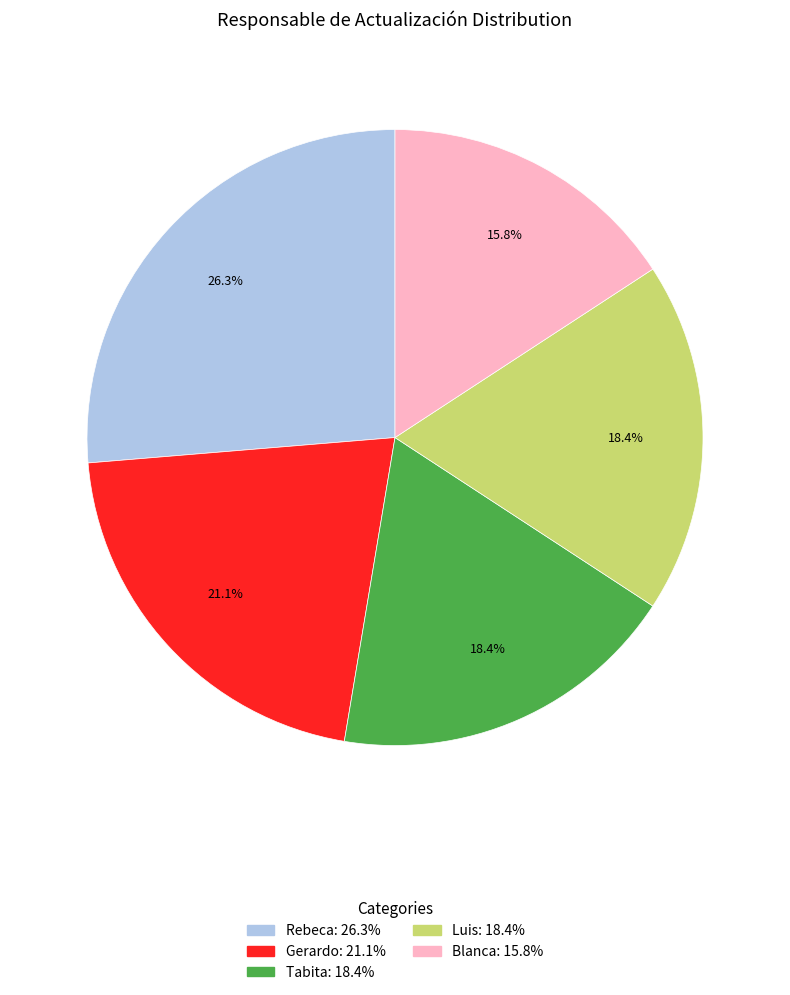

How many segments does this pie chart have?

5